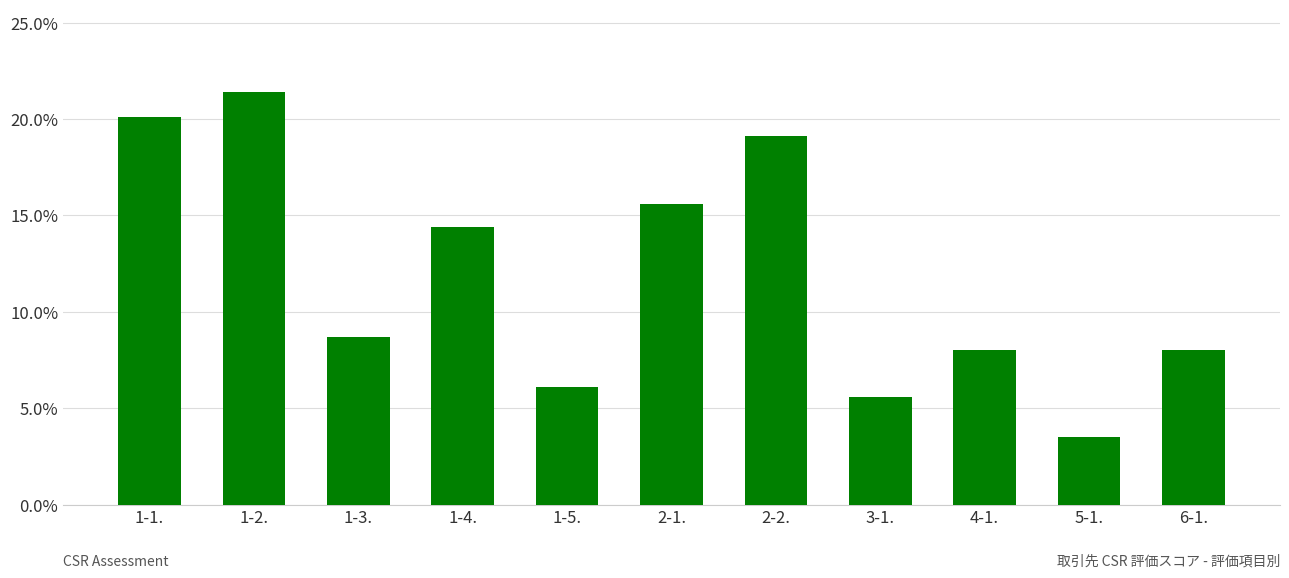

Reading left to right, what are all the values shown in this chart?

1-1.=0.2	1-2.=0.2	1-3.=0.1	1-4.=0.1	1-5.=0.1	2-1.=0.2	2-2.=0.2	3-1.=0.1	4-1.=0.1	5-1.=0.0	6-1.=0.1